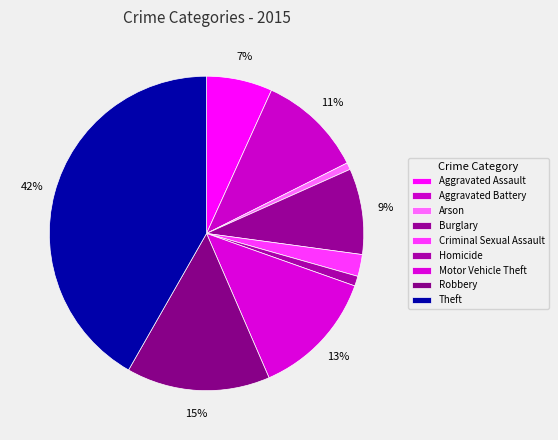

How many slices are in this pie chart?

9